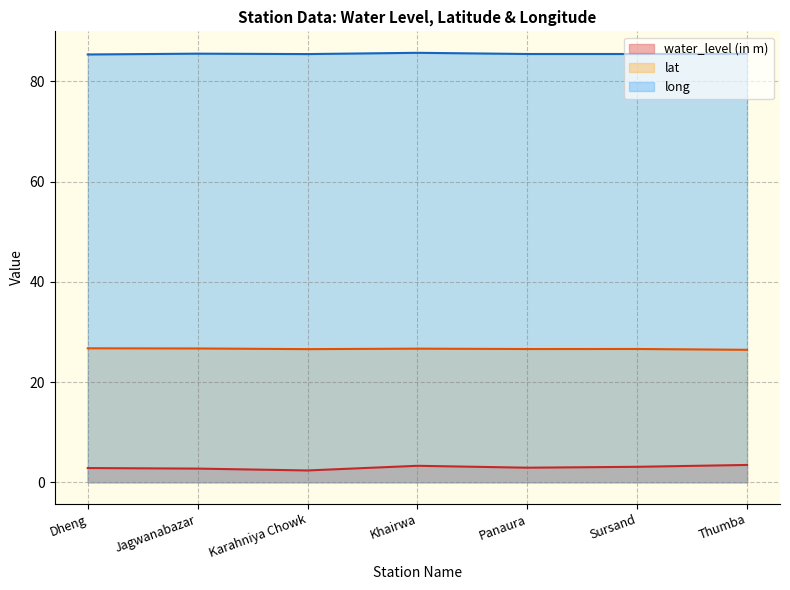

Which category has the lowest value in the lat series?

Thumba